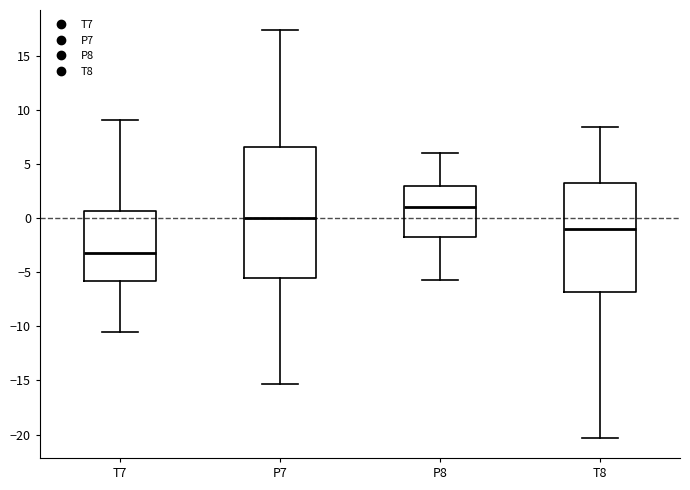

Where does the upper whisker of the box for T7 end on the y-axis? The values are not printed on the chart, so give them approximately, as read against the axis.

9.0